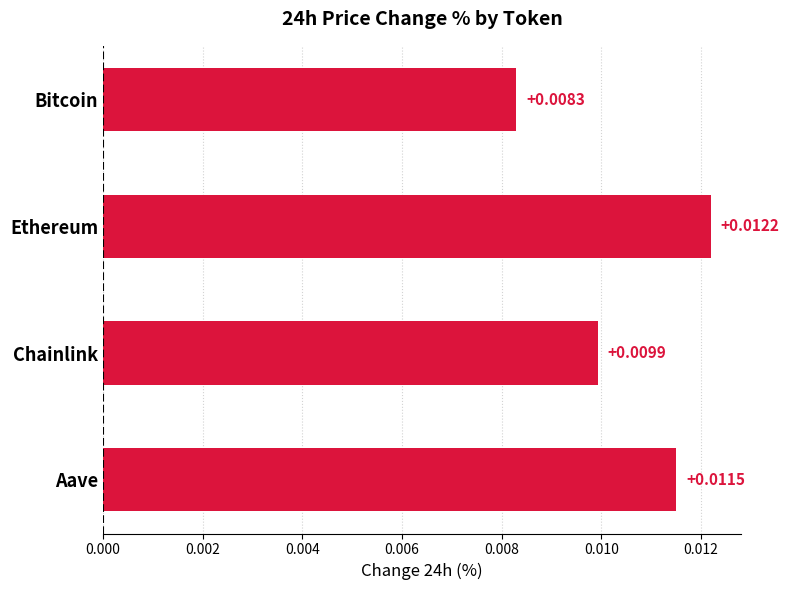

Rank the categories by value from highest to lowest.

Ethereum, Aave, Chainlink, Bitcoin